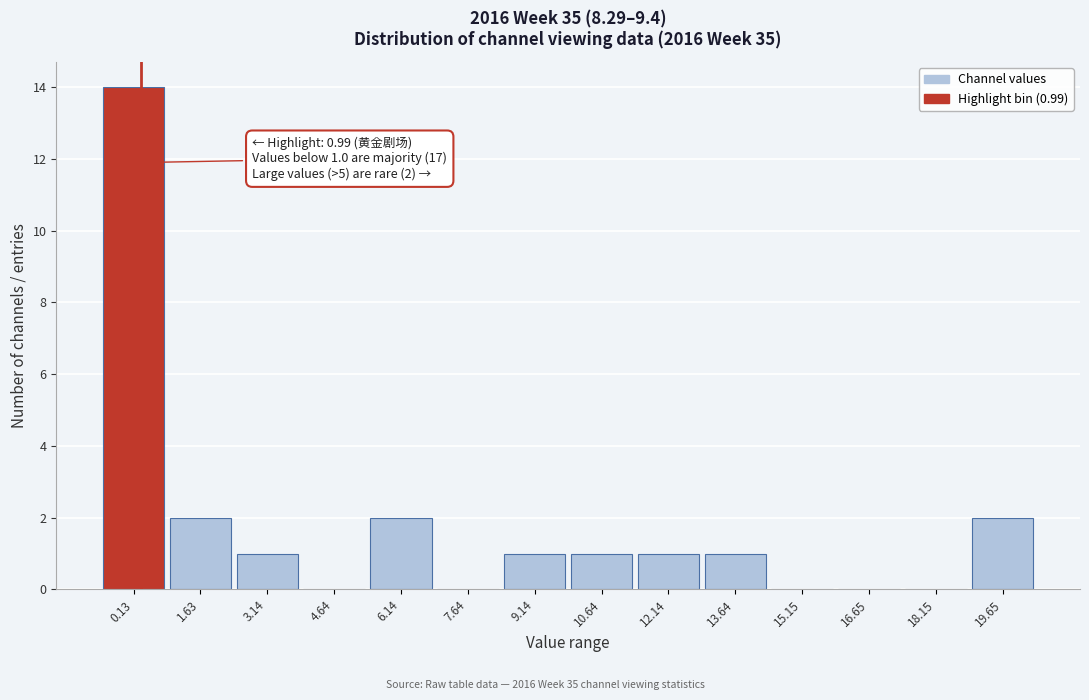

Reading left to right, list all the values displayed in this chart.

0.13=14	1.63=2	3.14=1	4.64=0	6.14=2	7.64=0	9.14=1	10.64=1	12.14=1	13.64=1	15.15=0	16.65=0	18.15=0	19.65=2